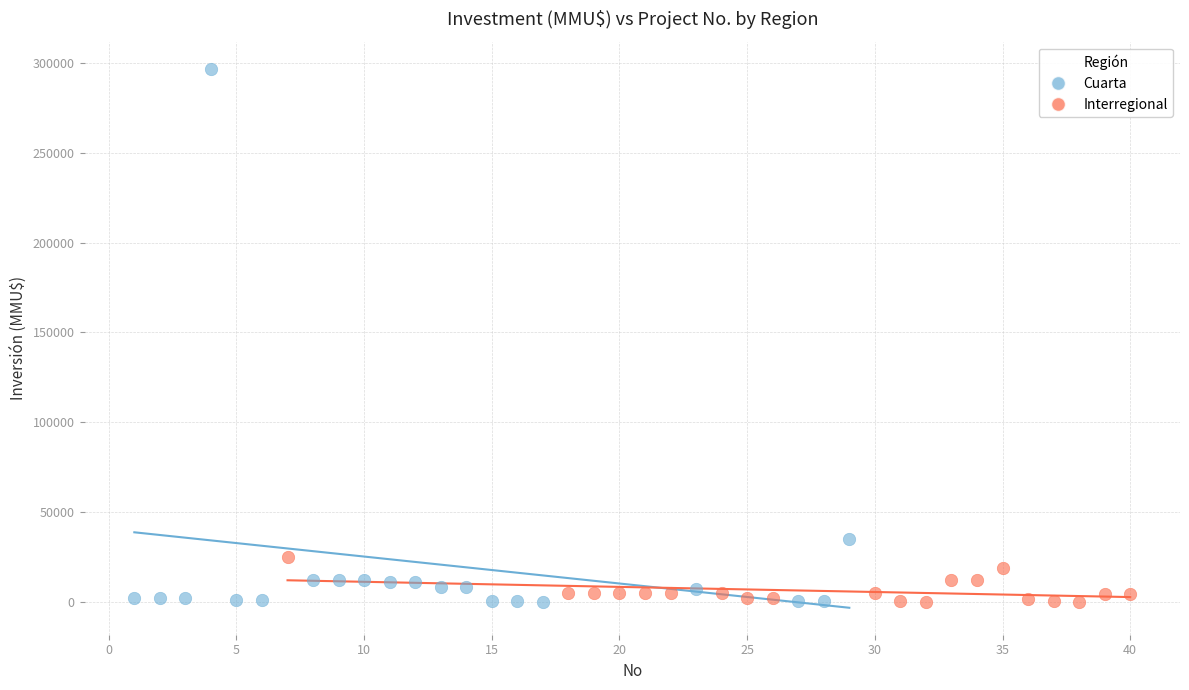

Which series has the largest Y range (max minus min)?

Cuarta